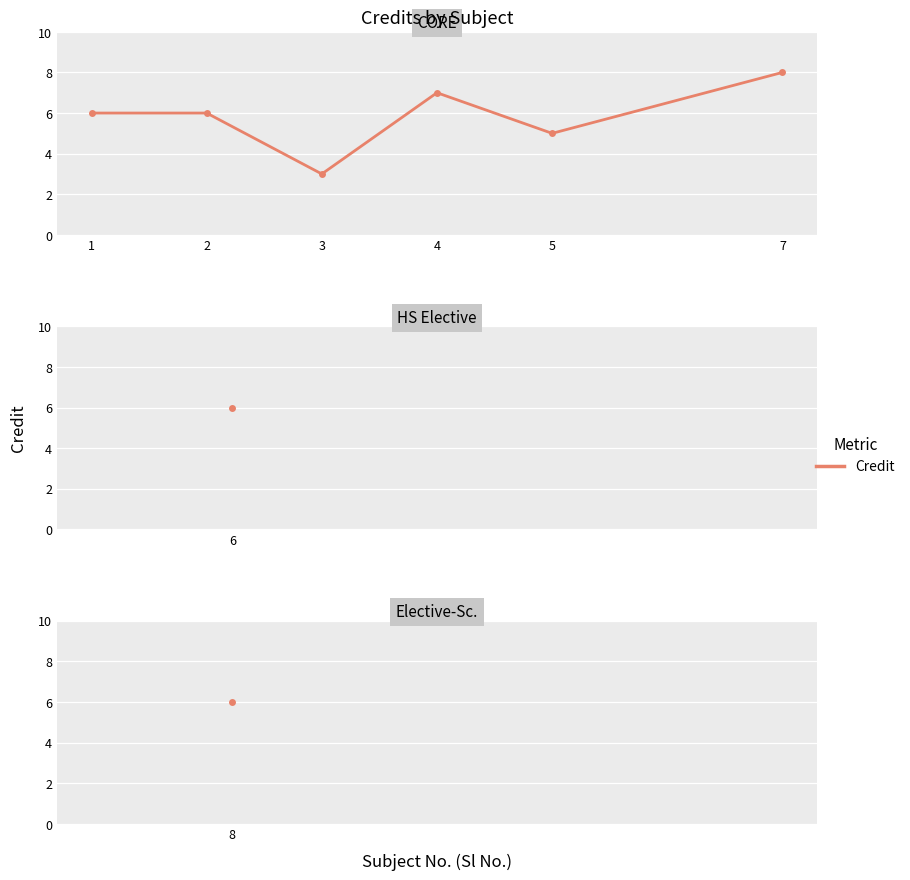

True or false: there are more than 2 points higher than both neighbors.

False